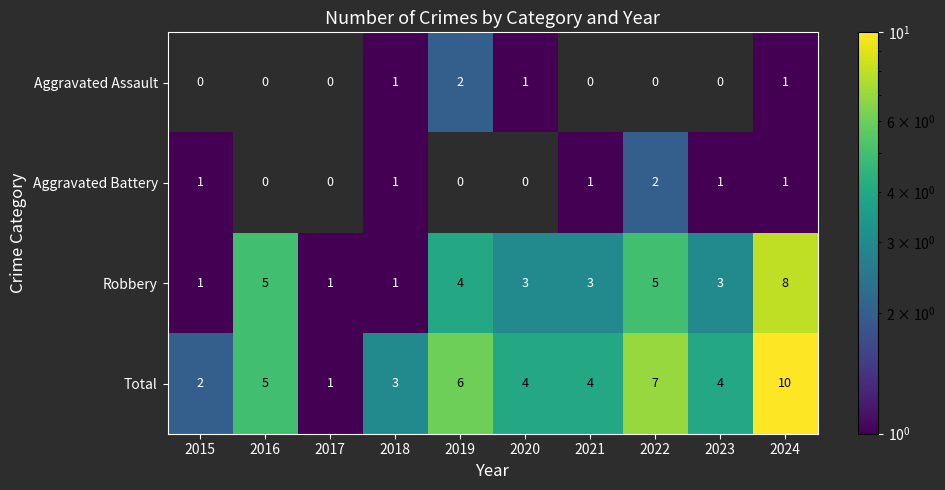

The value of Robbery at 2022 is 8. True or false?

False